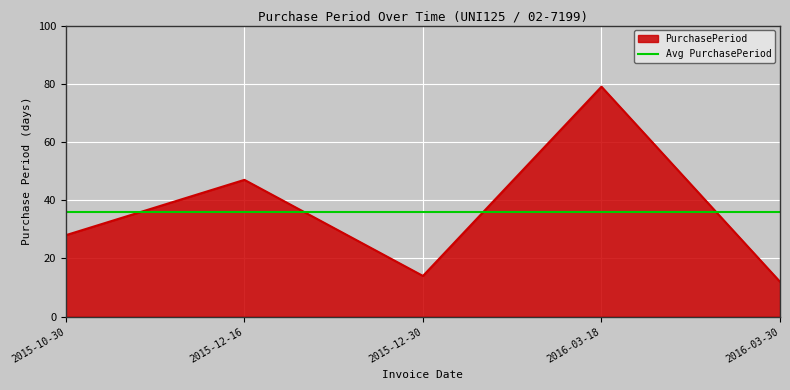

Is it true that the value at 2016-03-30 is 12?

True